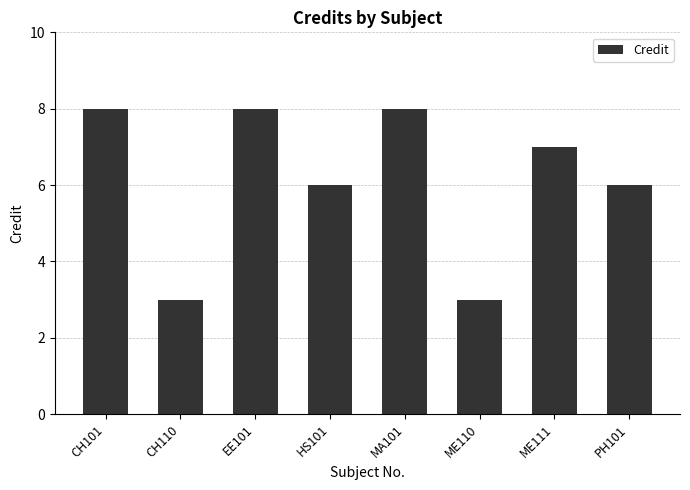

Are the bars grouped side by side (vs. stacked)?

No